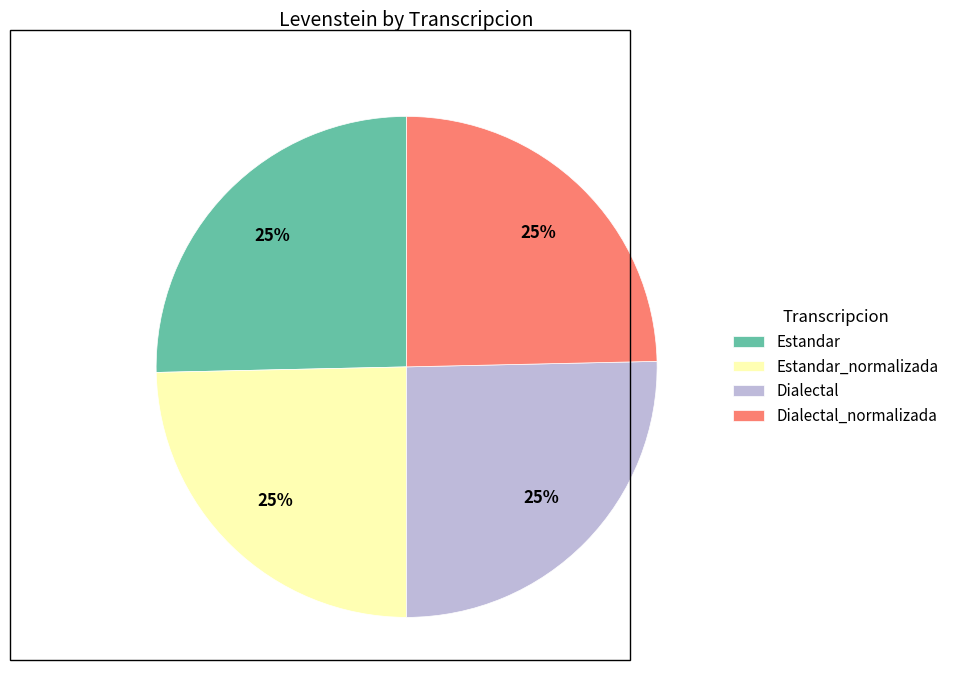

The Dialectal_normalizada slice represents 25% of the pie. True or false?

True